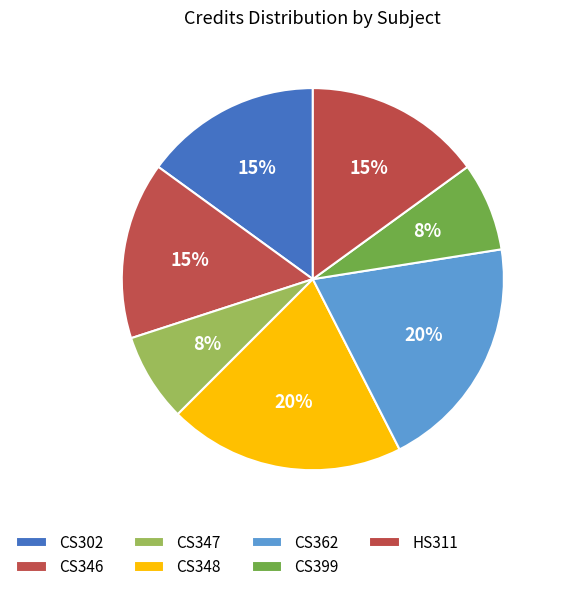

What is the change in value from CS346 to CS399?

-3